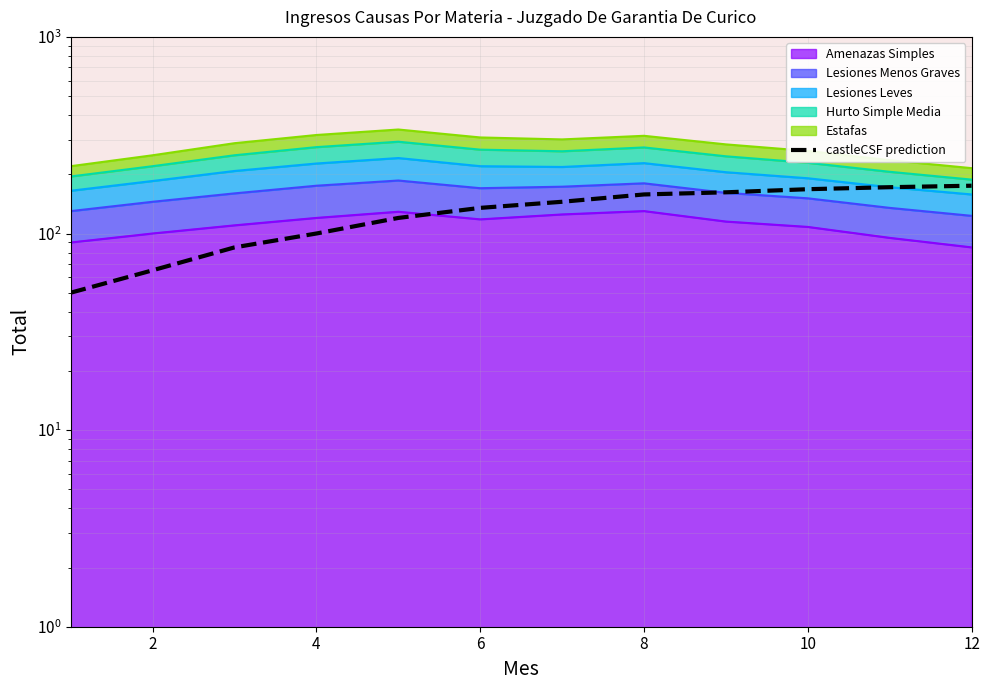

At which category does the chart reach its peak across all series?

12